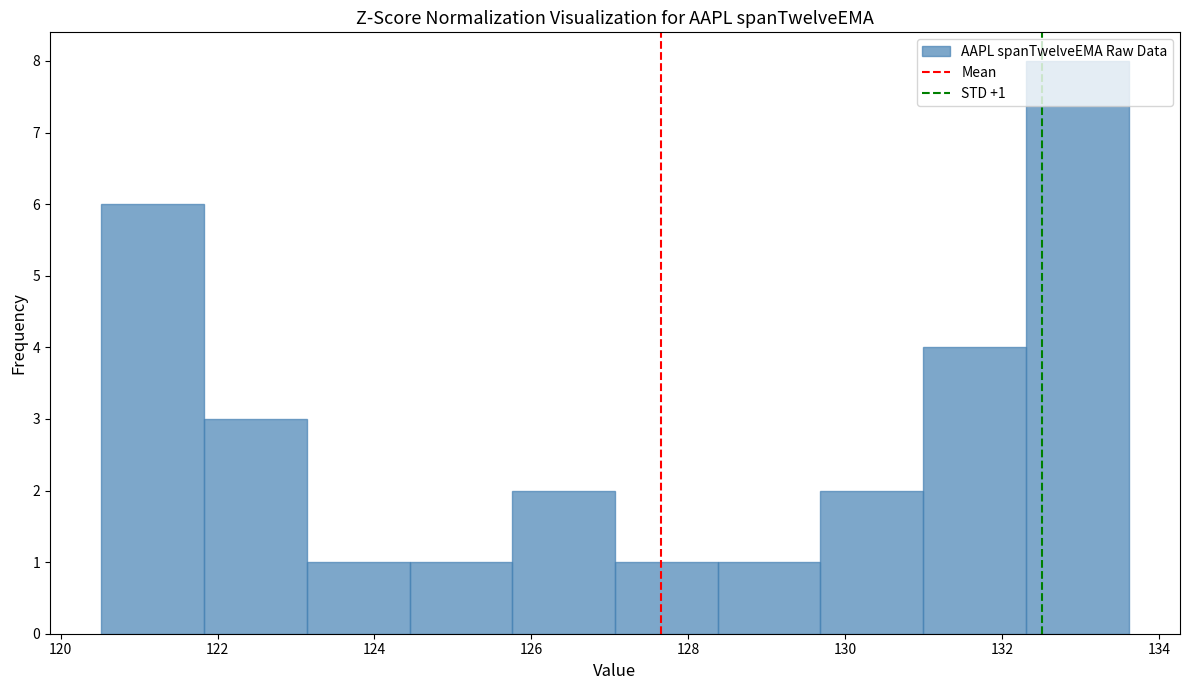

Over which range of the x-axis is the bar tallest?

132.4 to 133.6